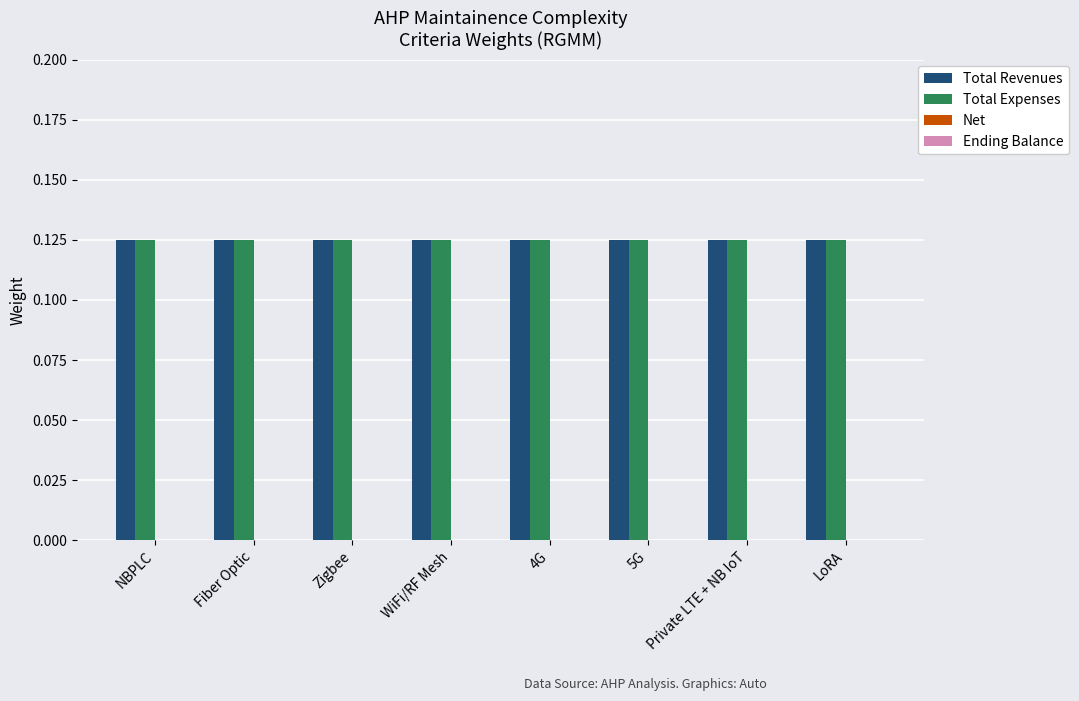

Which series has the largest total across all categories?

Total Revenues